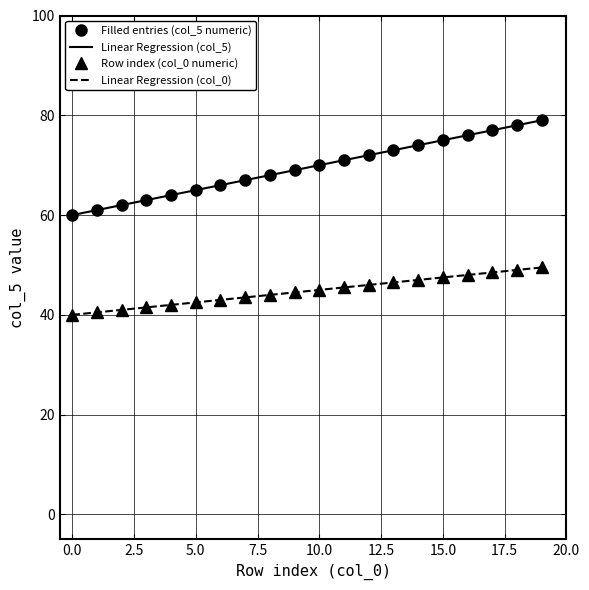

What is the sum of all Row index (col_0 numeric) values?

895.0